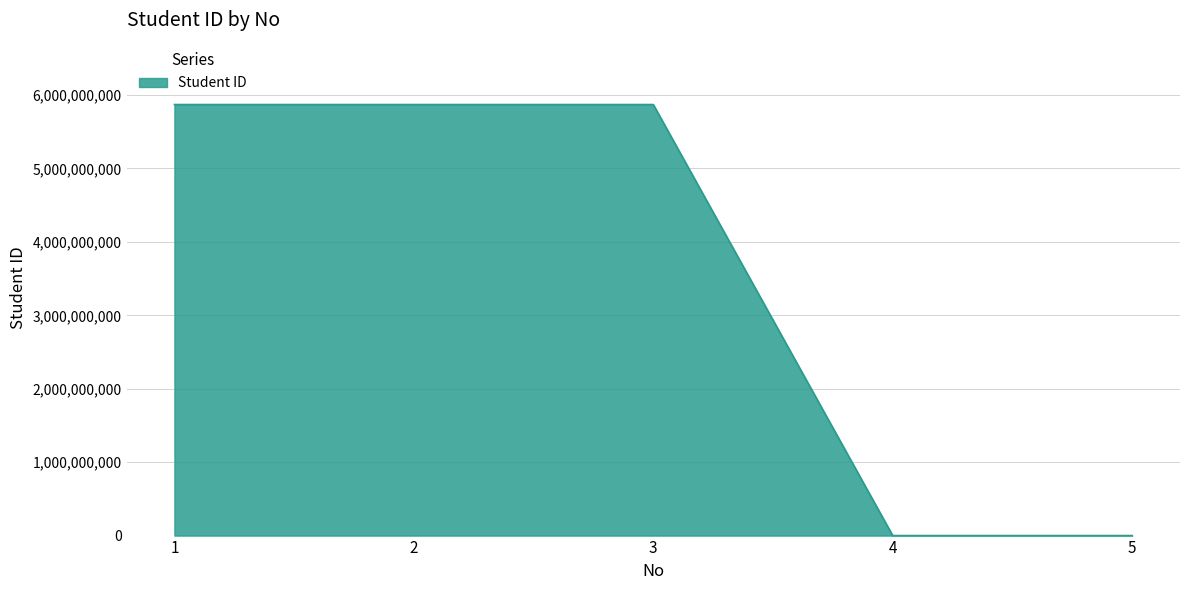

How many interior local peaks (higher than both neighbors) does the data have?

1